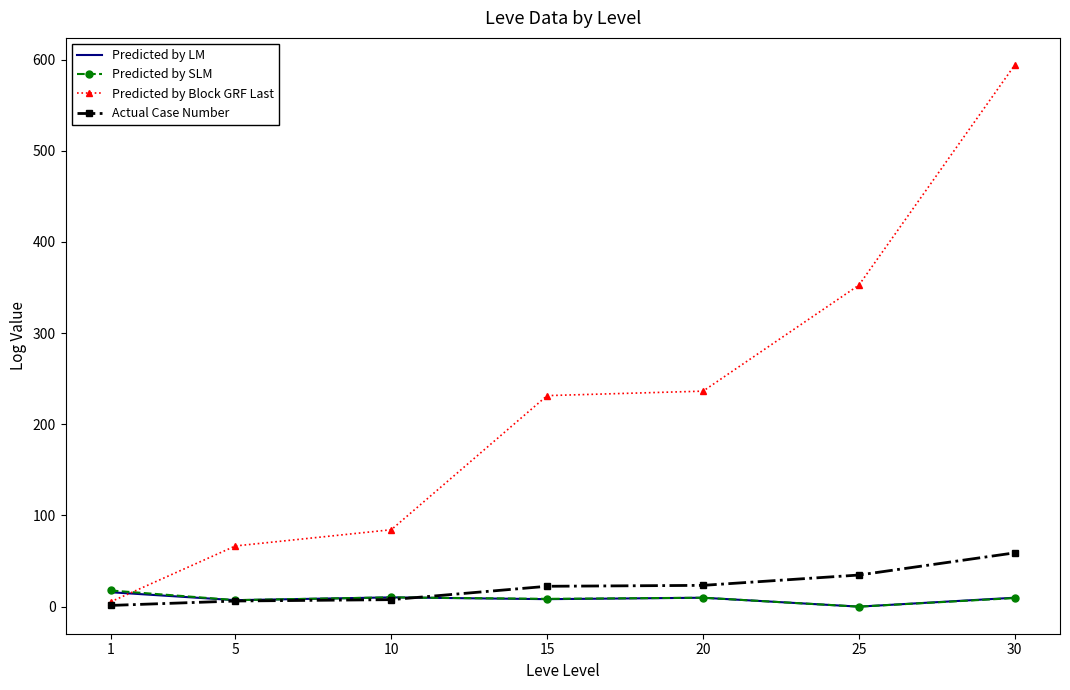

Between which two adjacent categories do Predicted by LM and Predicted by Block GRF Last first intersect?

1 and 5